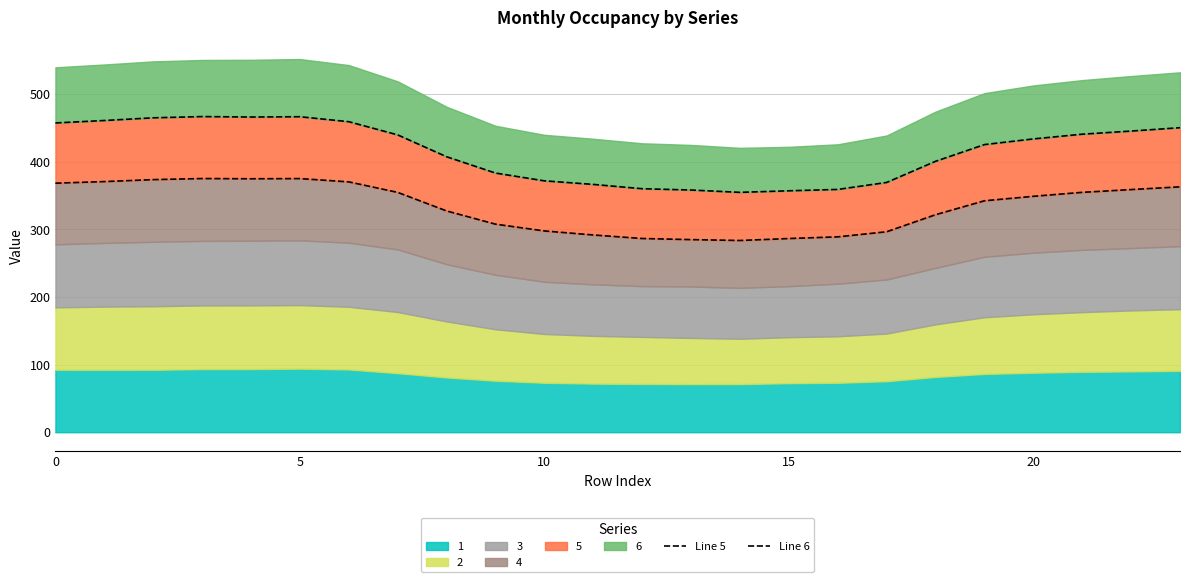

How many values in the Line 5 series exceed 348?

12